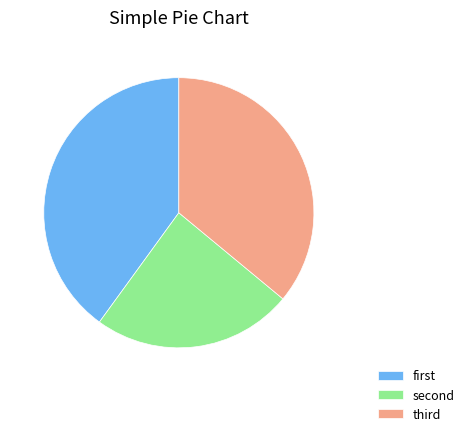

Count the number of slices in the pie.

3